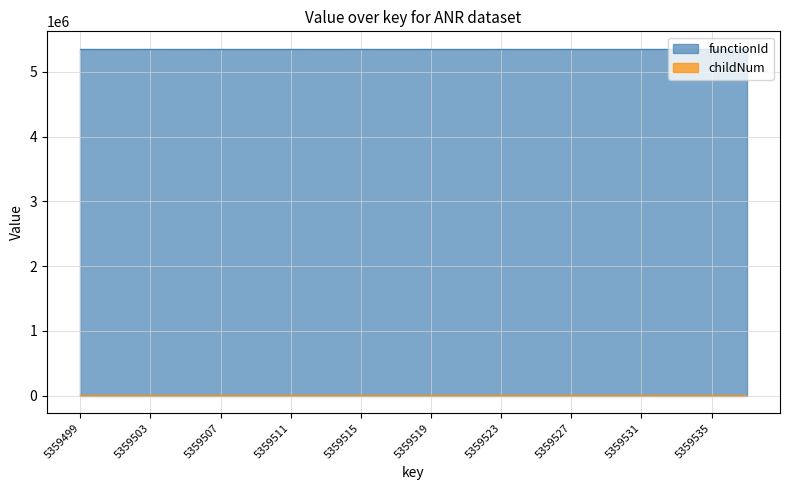

What is the sum of all values?

25